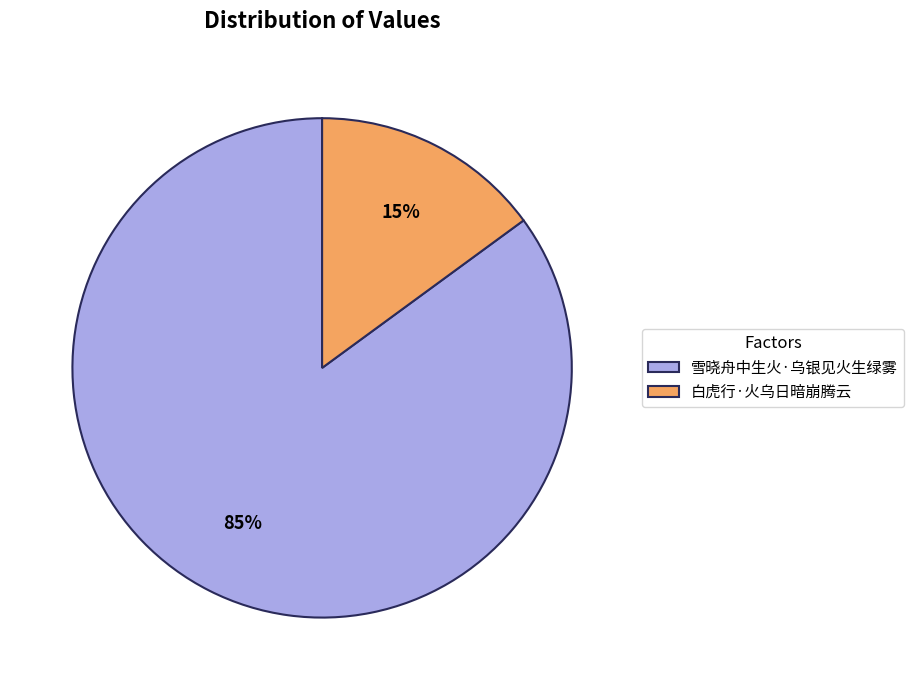

Which has a higher value, 白虎行·火乌日暗崩腾云 or 雪晓舟中生火·乌银见火生绿雾?

雪晓舟中生火·乌银见火生绿雾